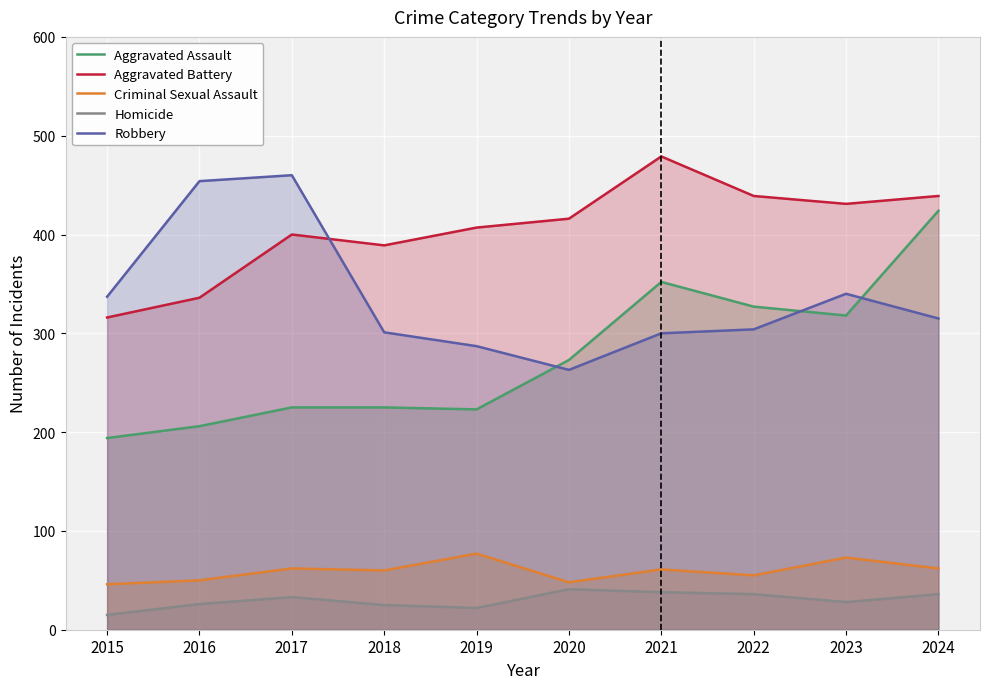

What is the value of the Criminal Sexual Assault point at the 7th from the left?

61